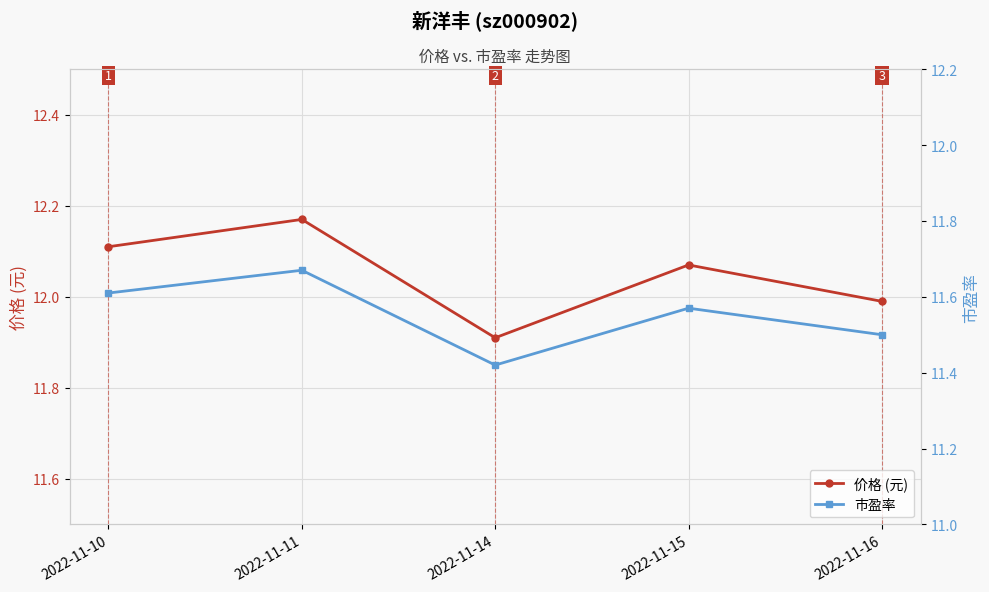

Rank the series at 2022-11-16 from lowest to highest value.

市盈率, 价格 (元)